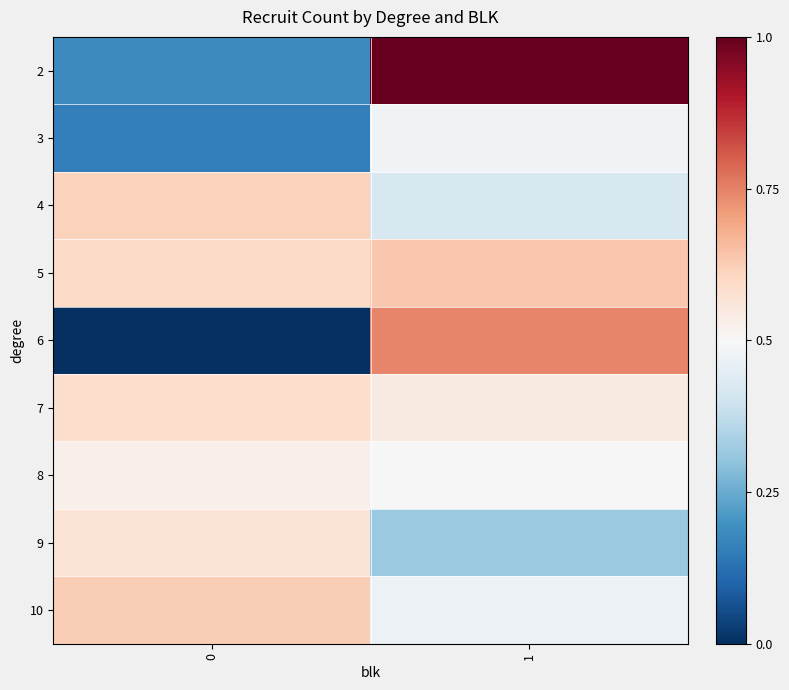

At how many categories does at least one series exceed 0?

2